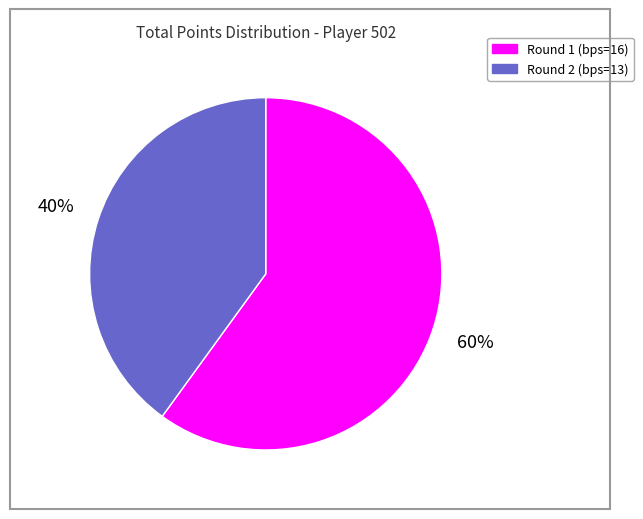

To the nearest percent, what is the difference between the largest and smallest slice percentages?

20%